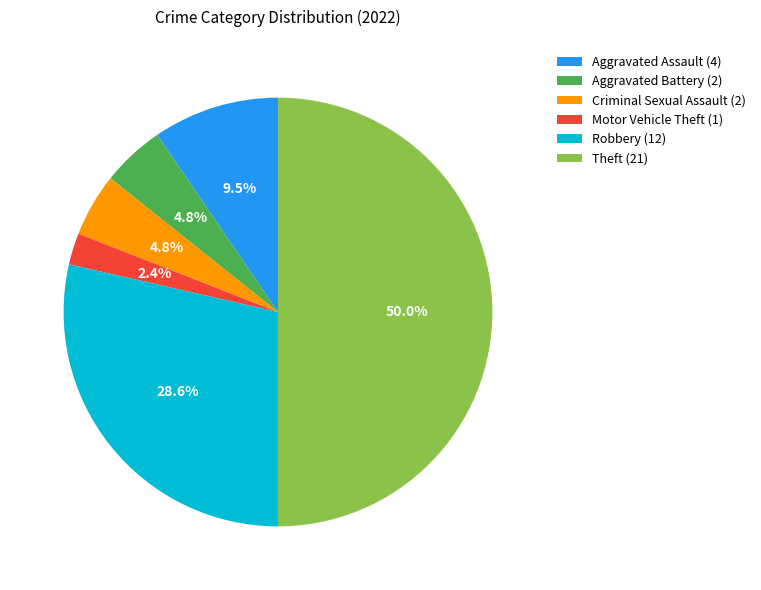

Count the number of slices in the pie.

6